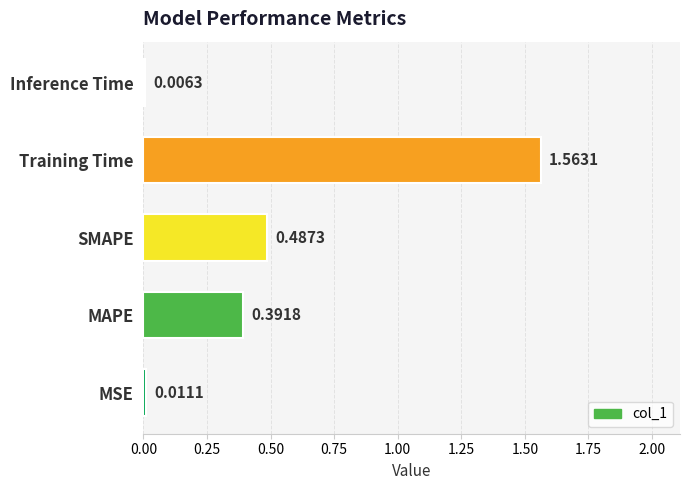

What is the ratio of the value at SMAPE to the value at Training Time?

0.3